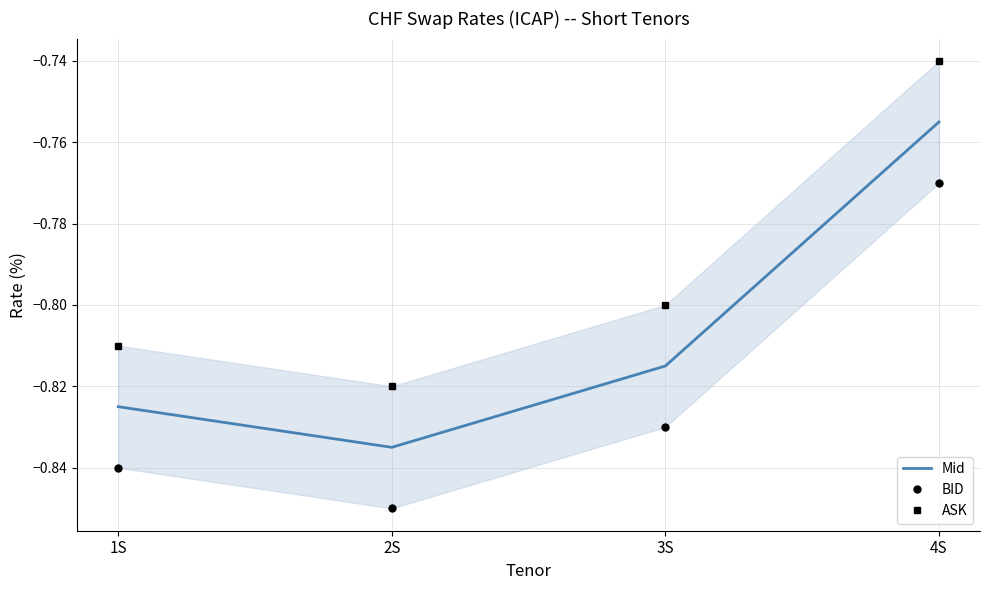

At which label does Mid reach its peak?

4S